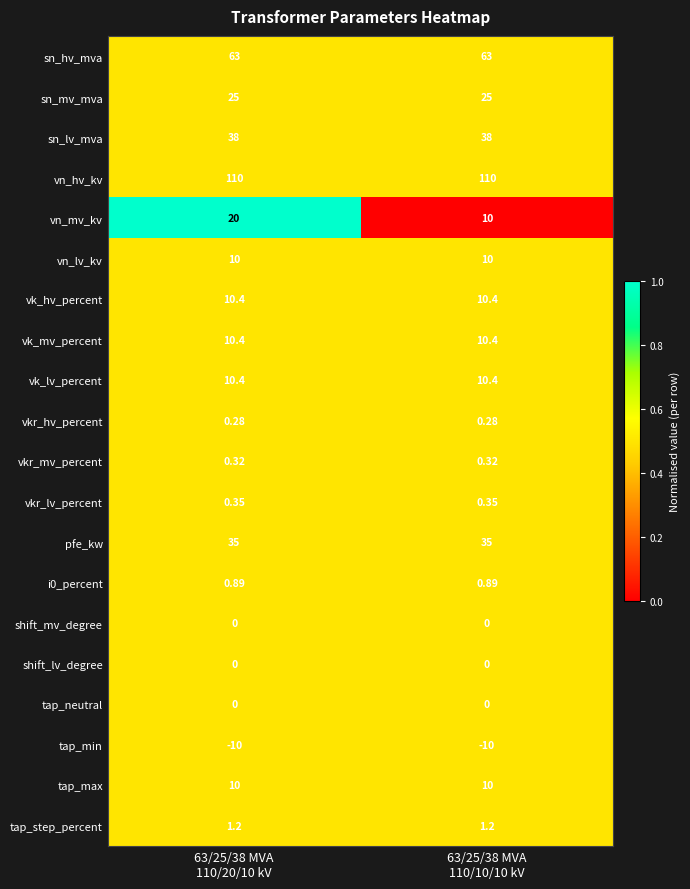

Which series has the largest total across all categories?

vn_hv_kv